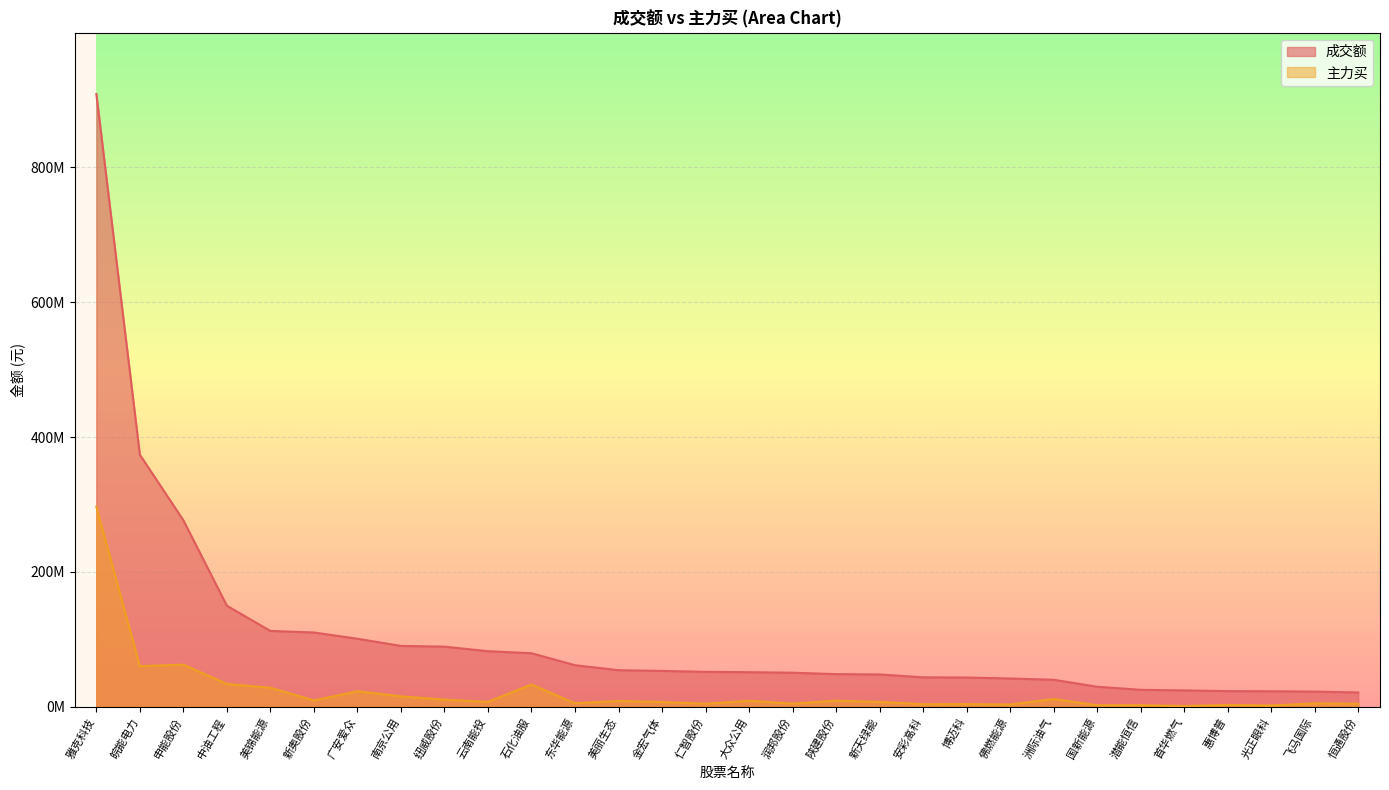

List the series in order of their peak value, lowest first.

主力买, 成交额